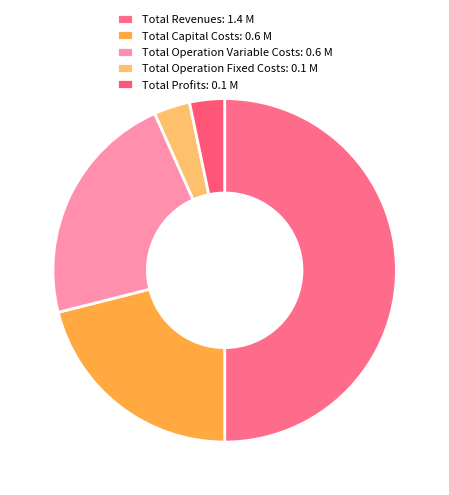

What percentage is NOT represented by Total Operation Variable Costs?

77.7%